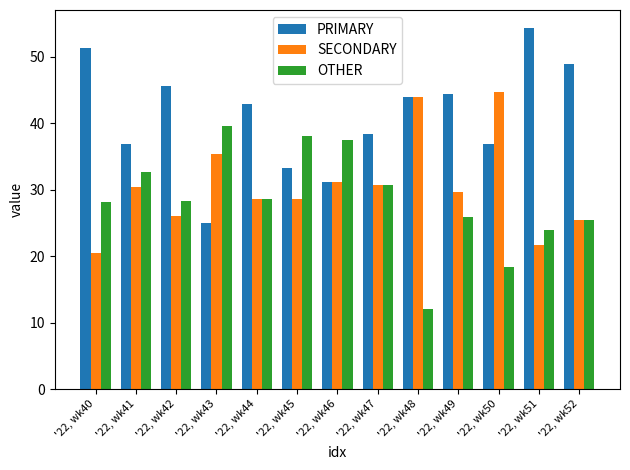

At how many categories does at least one series exceed 17?

13